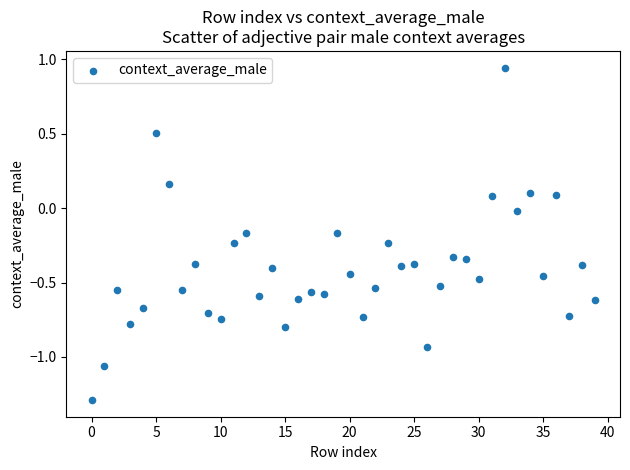

What is the range of Y values (max minus min)?

2.2